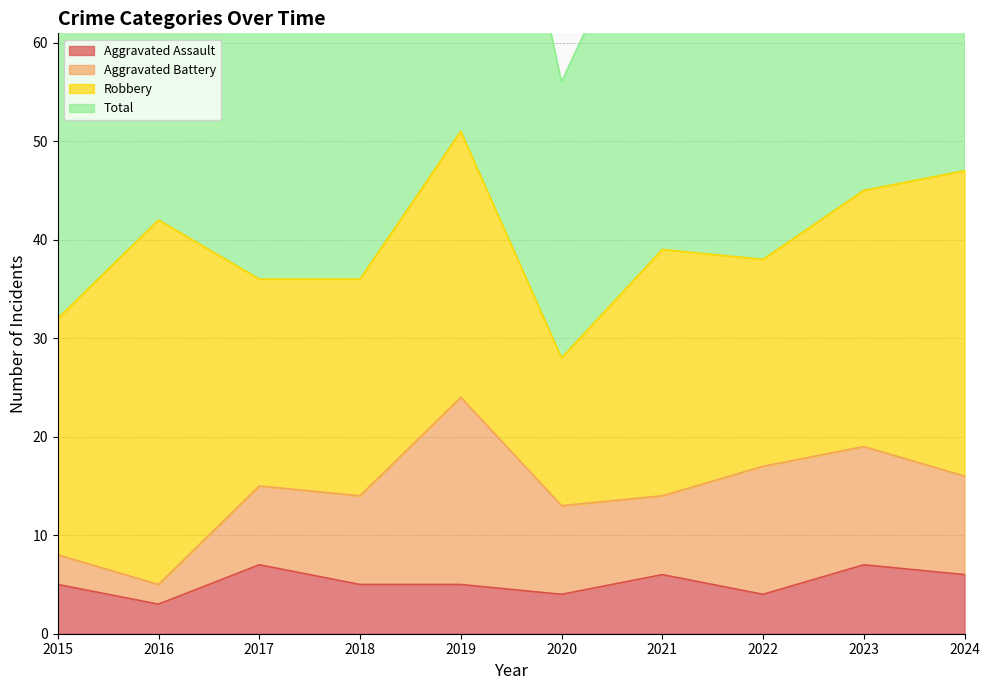

What is the difference between the highest and lowest values at 2023?

85